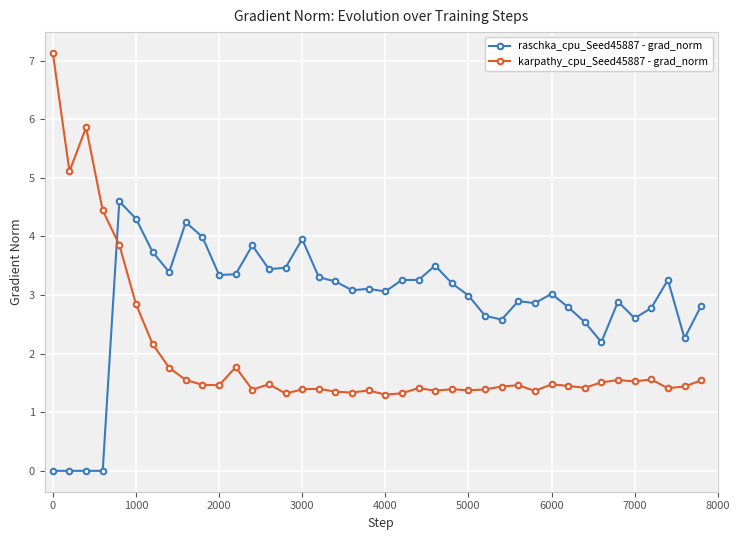

Which series has the largest total across all categories?

raschka_cpu_Seed45887 - grad_norm